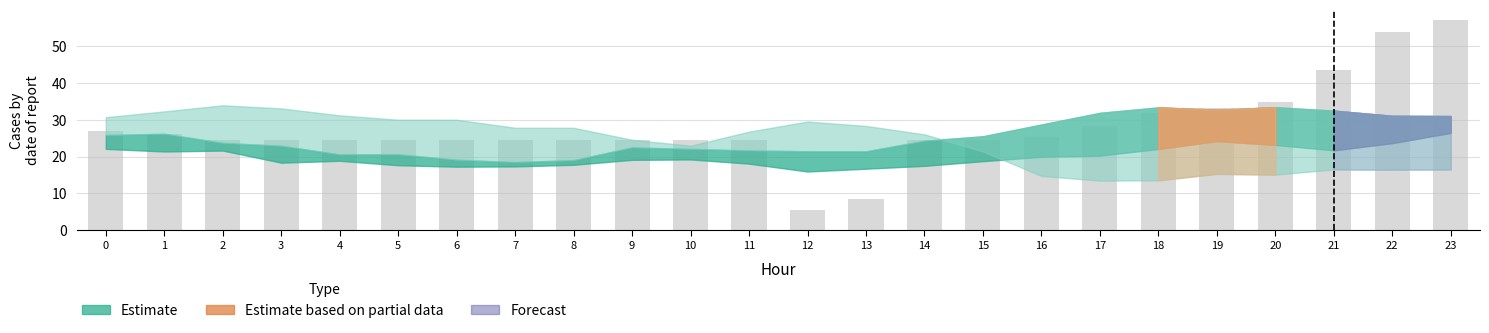

What is the change in value from 10 to 17?

+4.0